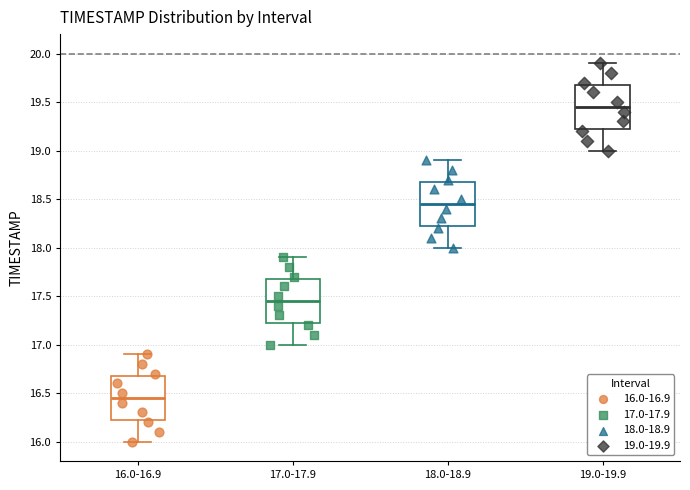

Where is the upper edge of the box for 17.0-17.9 on the y-axis? The values are not printed on the chart, so give them approximately, as read against the axis.

17.70